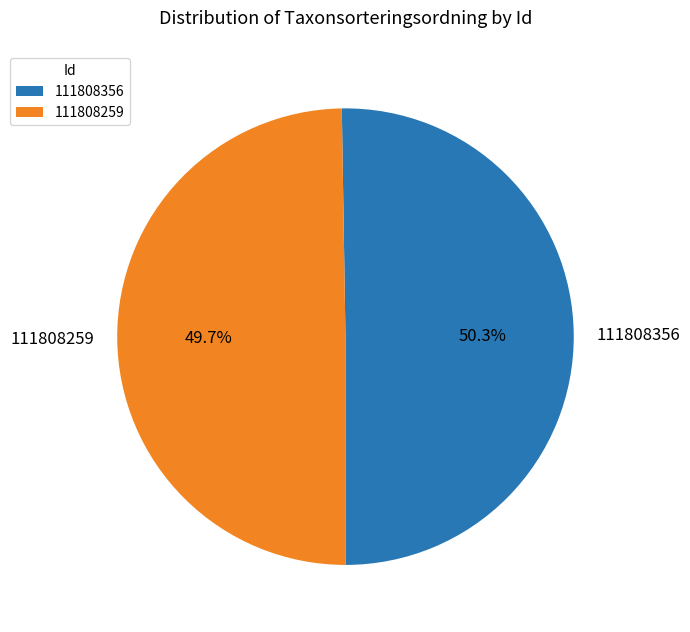

Combined, do 111808259 and 111808356 account for over 50%?

Yes